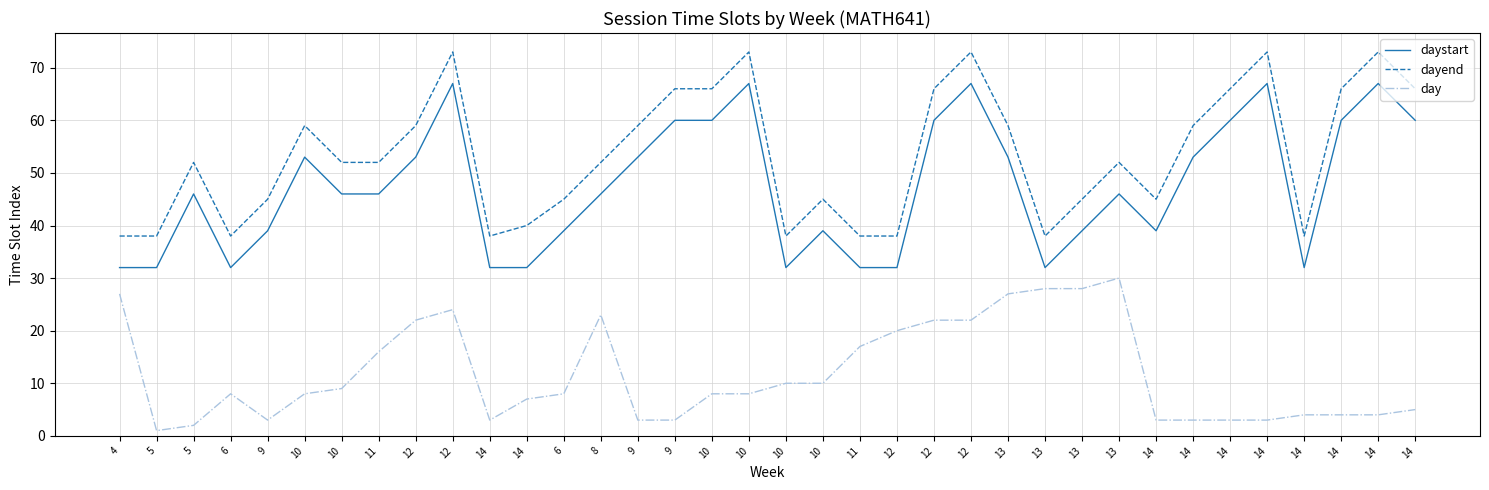

Which series has the largest total across all categories?

dayend